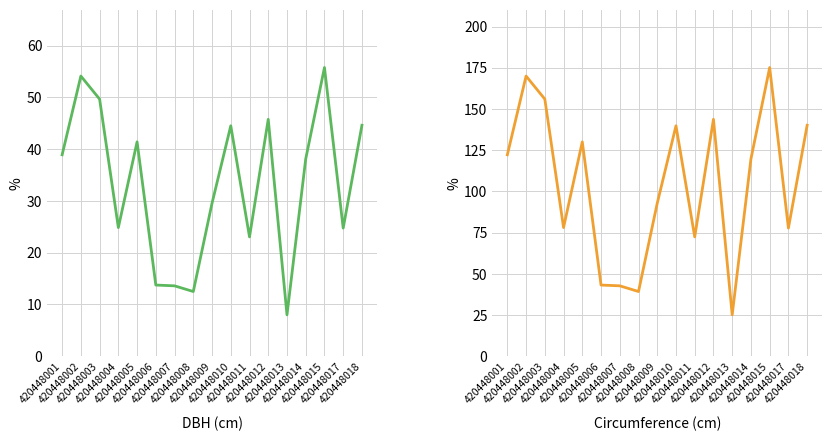

Which series changed the most between 420448007 and 420448015?

circunferencia_normal